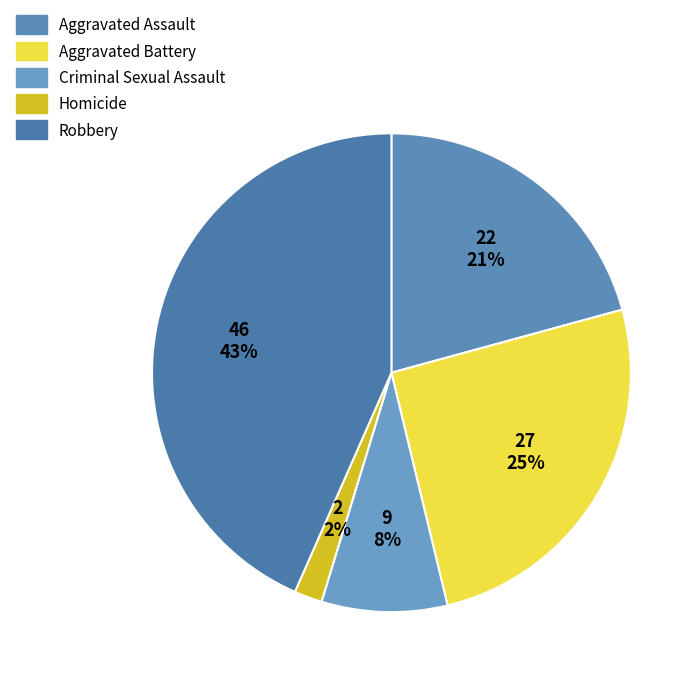

True or false: Robbery accounts for 43% of the total.

True